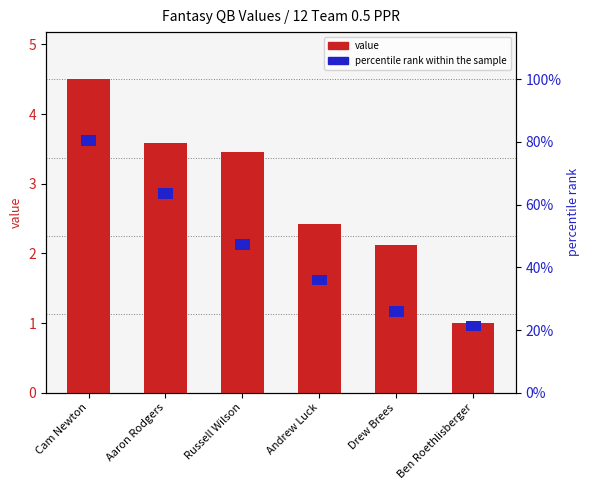

What are all the series names shown in the legend?

value, percentile rank within the sample